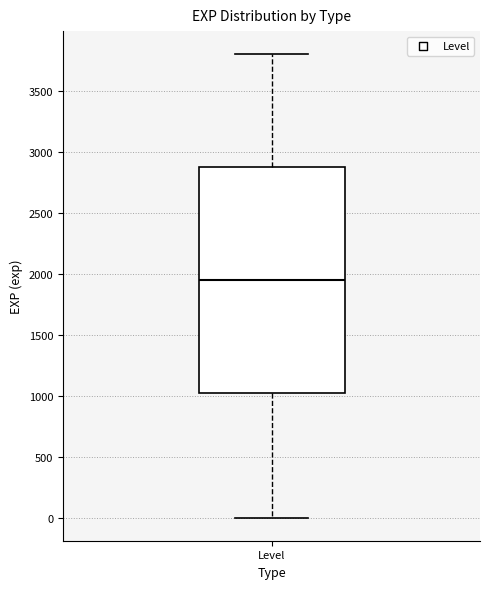

Transcribe this box plot: give where the median line is, the range the box spans, and where the two whiskers end, as read against the y-axis. The values are not printed on the chart, so give them approximately, as read against the axis.

median 1950, box 1050 to 2900, whiskers 0 to 3800